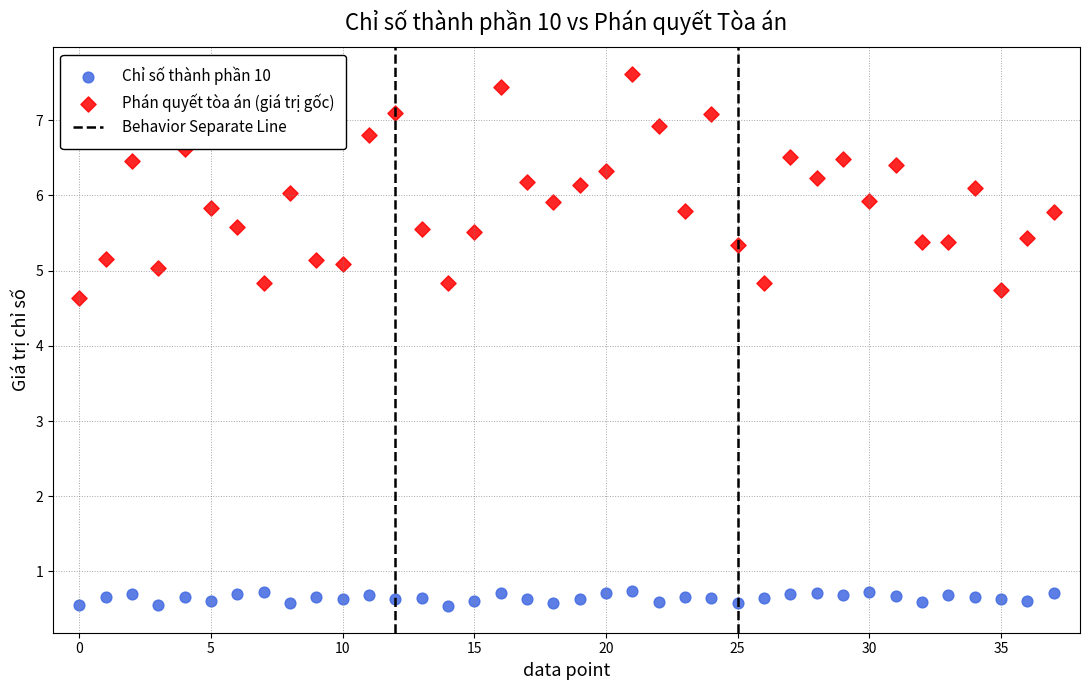

Across all series, what Y value is closest to 4?

4.6